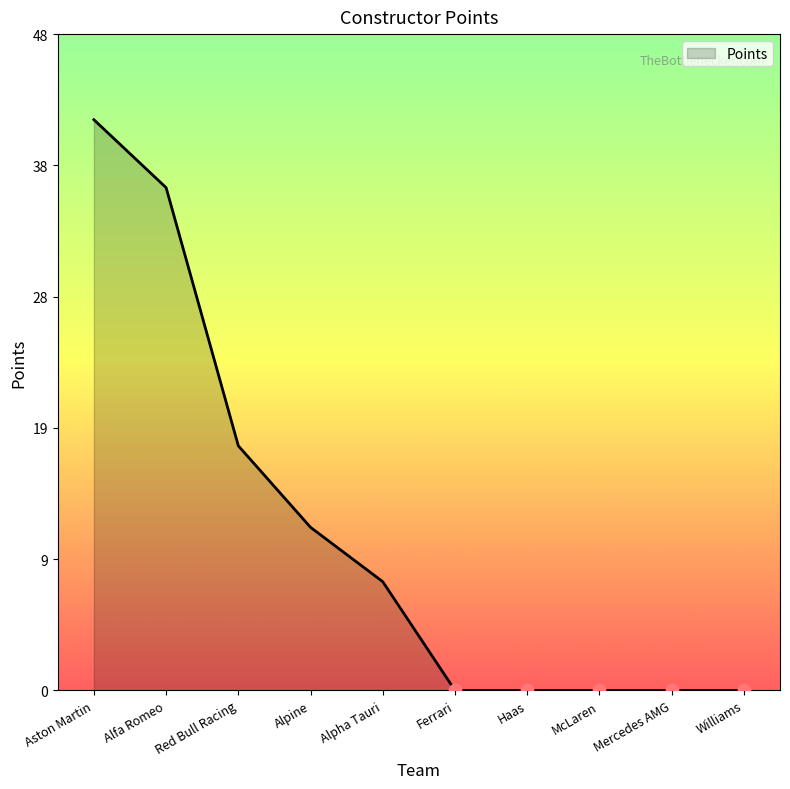

Between Williams and McLaren, which is larger?

Williams